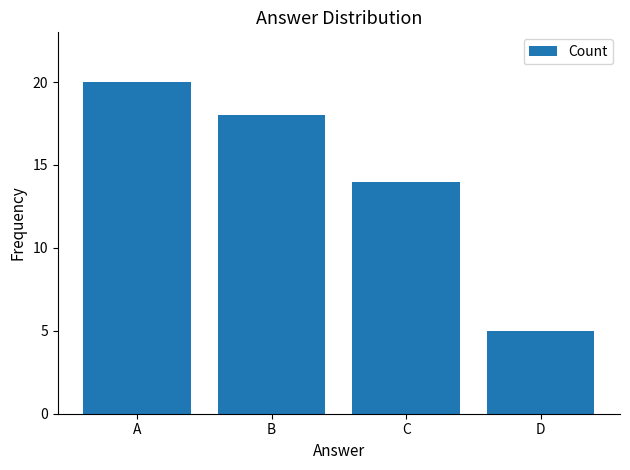

List the labels in order of value, smallest first.

D, C, B, A